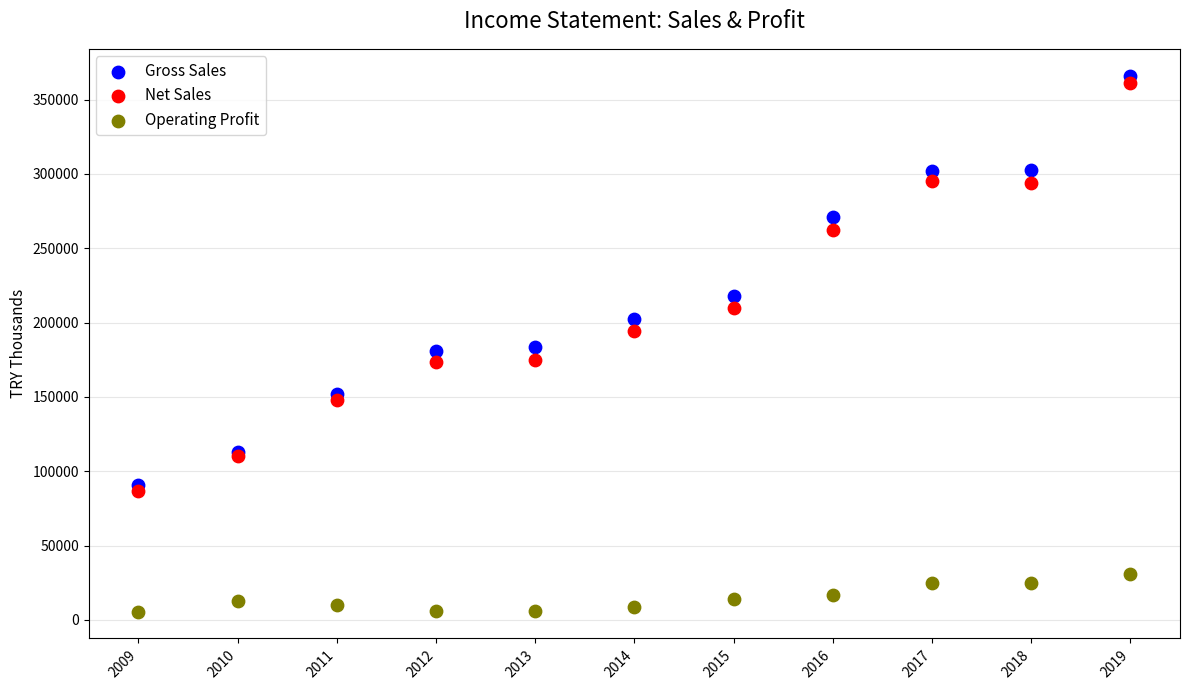

In the Net Sales series, what Y value is closest to 224072?

209674.6